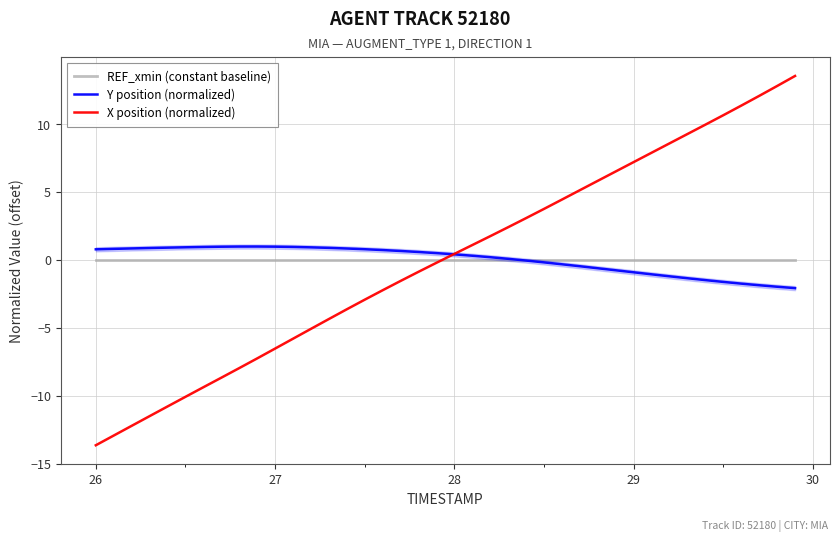

How many lines are shown in the chart?

3